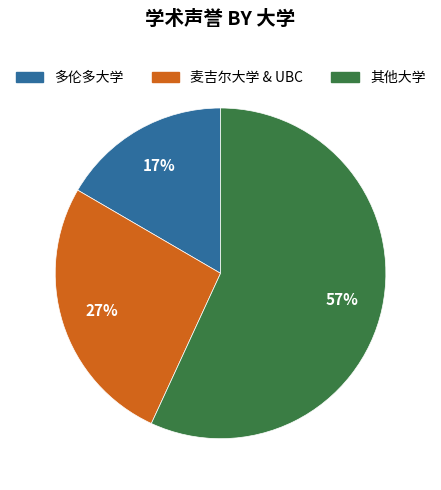

To the nearest percent, what is the average slice percentage?

33%